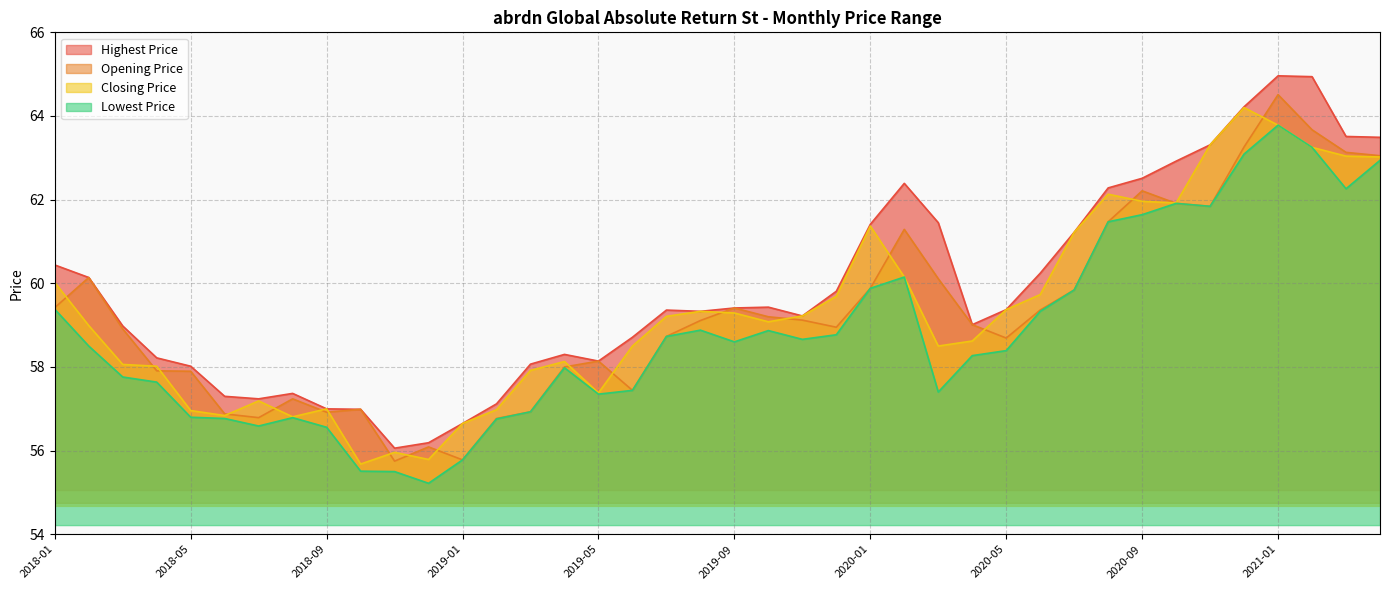

True or false: Opening Price and Closing Price intersect in this chart.

True